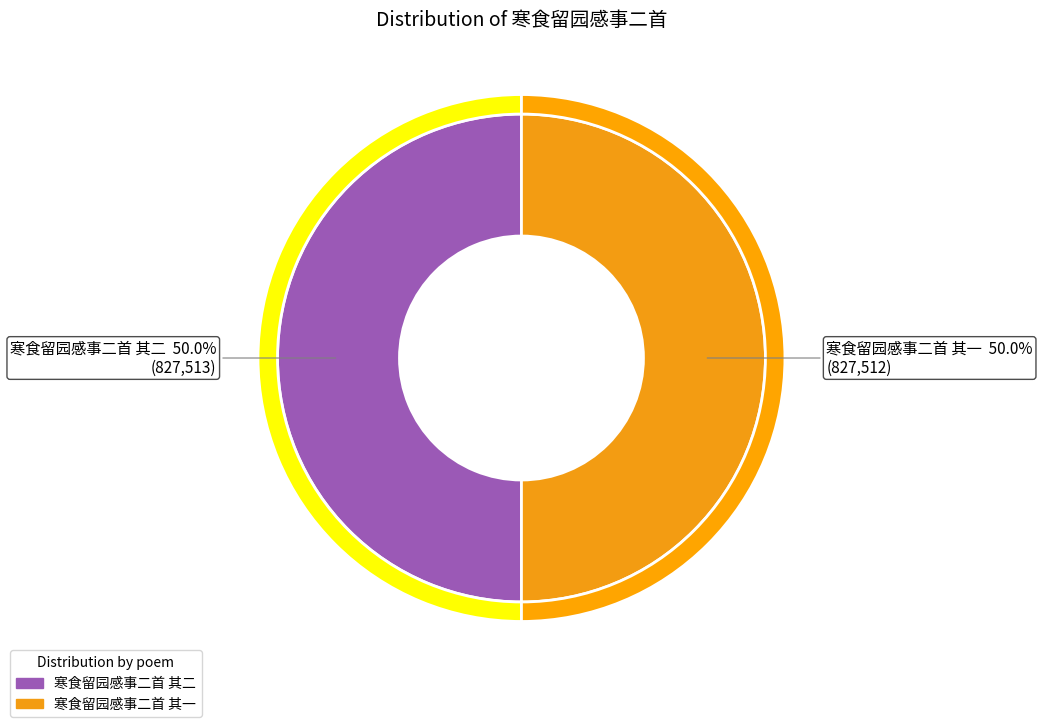

Which category has the smallest portion of the pie?

寒食留园感事二首 其一